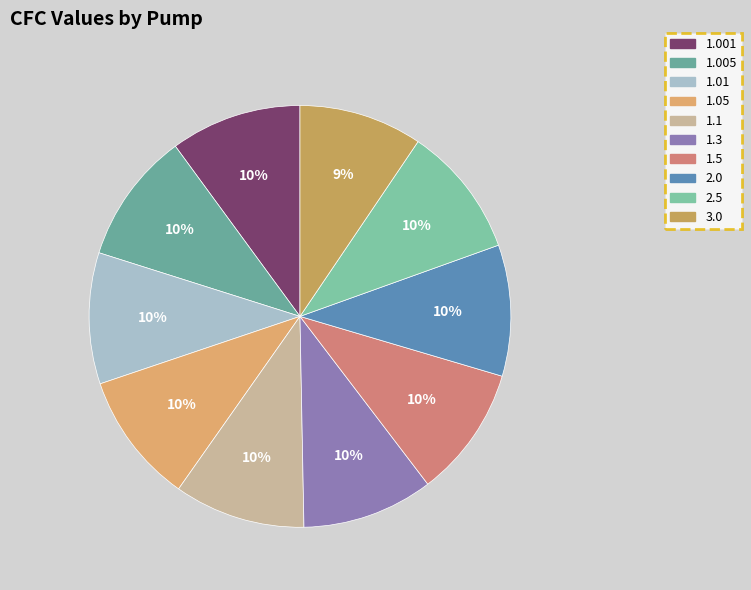

How many slices are in this pie chart?

10